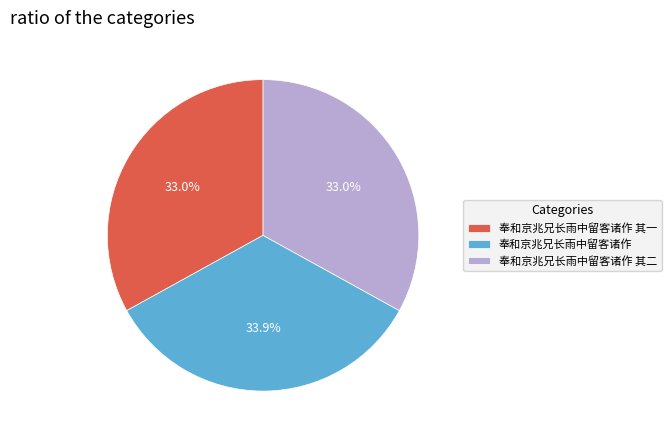

To the nearest percent, what is the average slice percentage?

33%